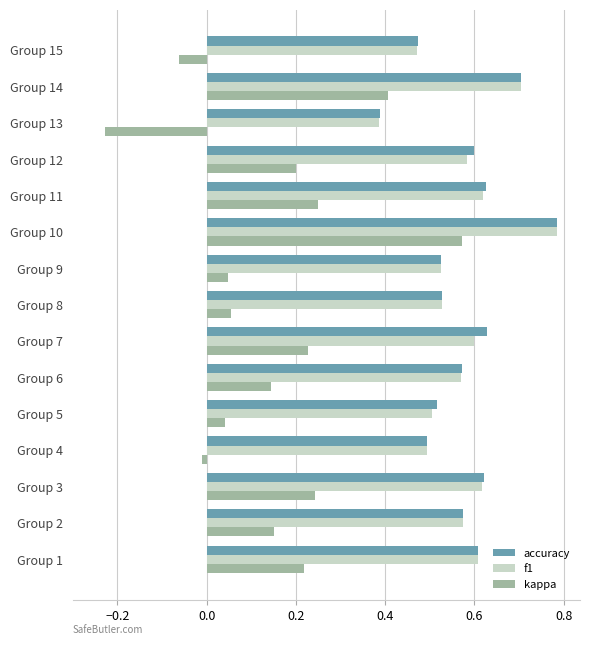

Which series changed the most between Group 2 and Group 15?

kappa